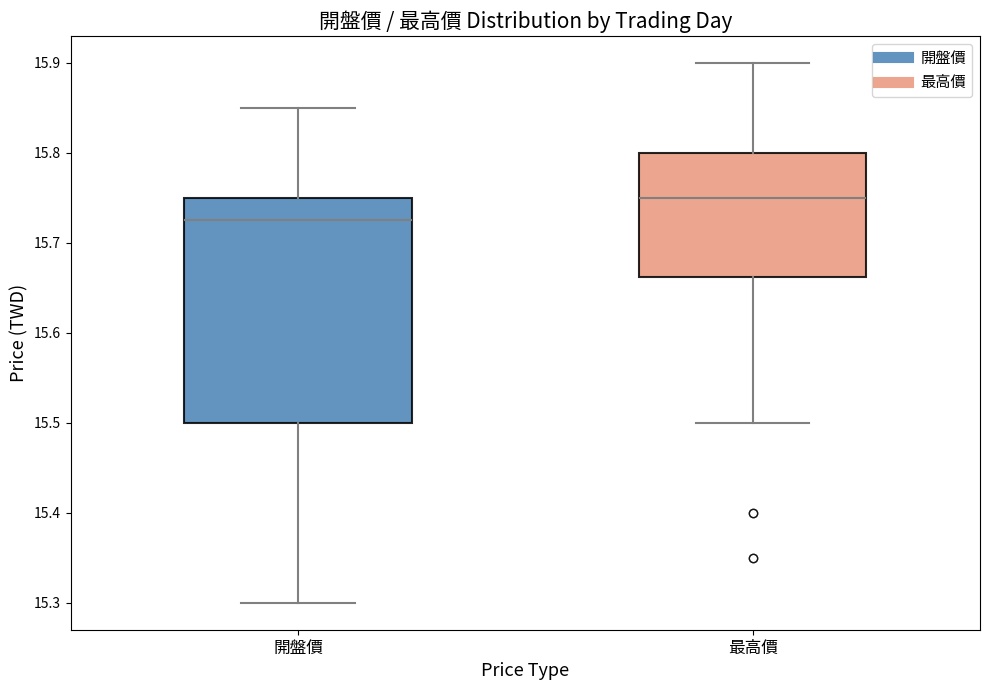

Reading left to right, read every box against the y-axis: the position of its median line, the range the box covers, and the ends of its whiskers. The values are not printed on the chart, so give them approximately, as read against the axis.

開盤價: median 15.73, box 15.50 to 15.75, whiskers 15.30 to 15.85
最高價: median 15.75, box 15.66 to 15.80, whiskers 15.50 to 15.90